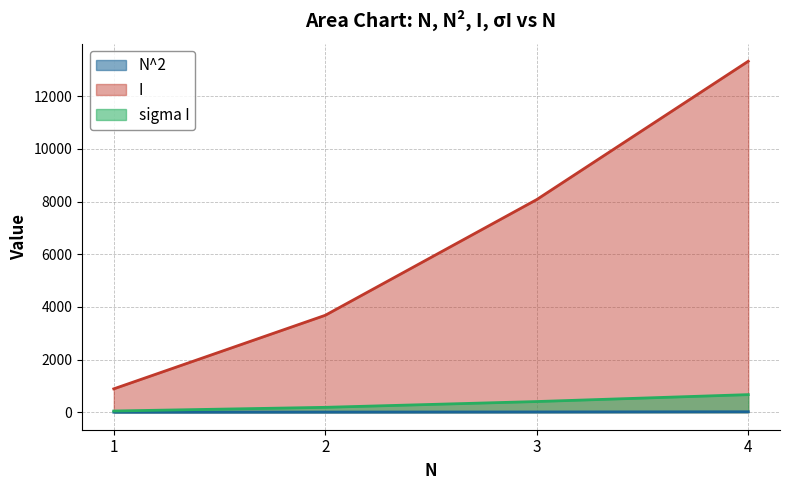

True or false: N^2 has more than 0 points higher than both neighbors.

False